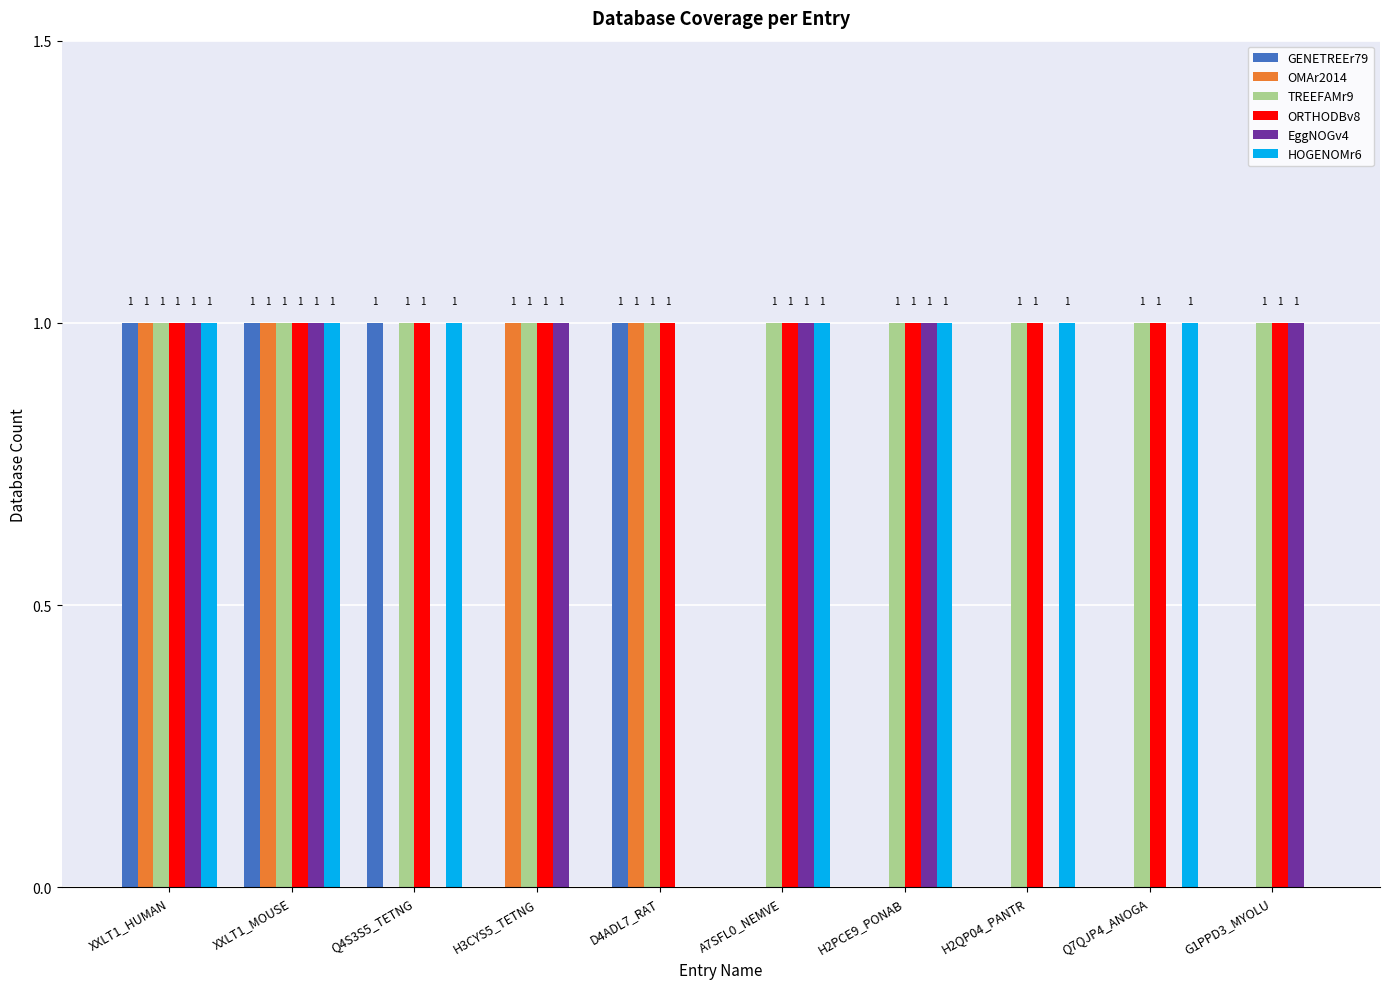

What is the total value across all series at Q4S3S5_TETNG?

4